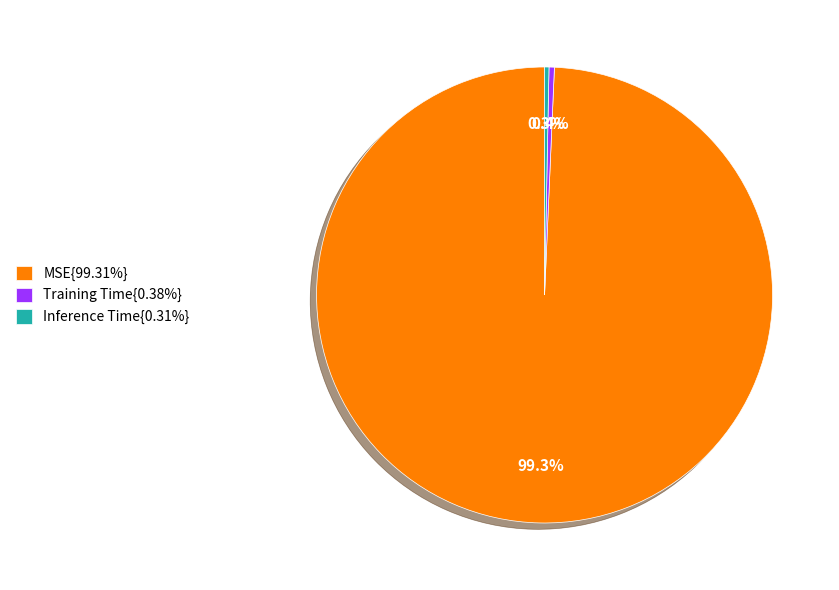

Combined, do Training Time{0.38%} and MSE{99.31%} account for over 50%?

Yes